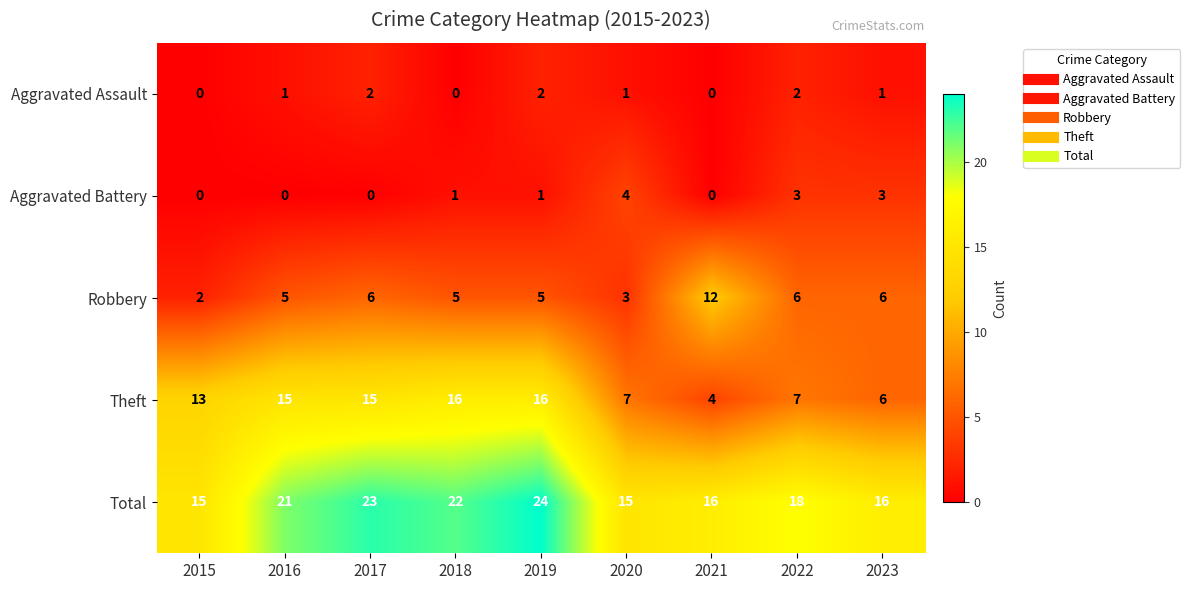

Which series changed the most between 2016 and 2017?

Total